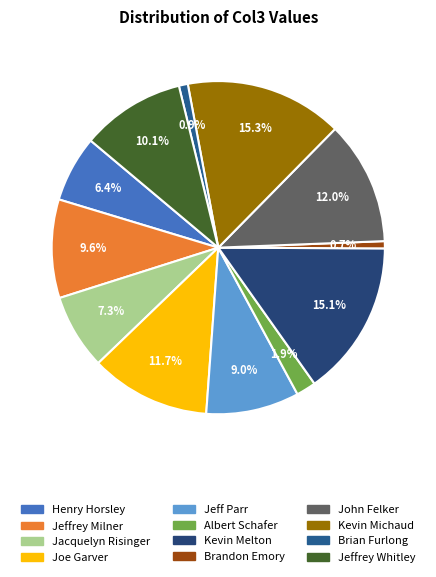

Is it true that Kevin Michaud is 15% of the pie?

True